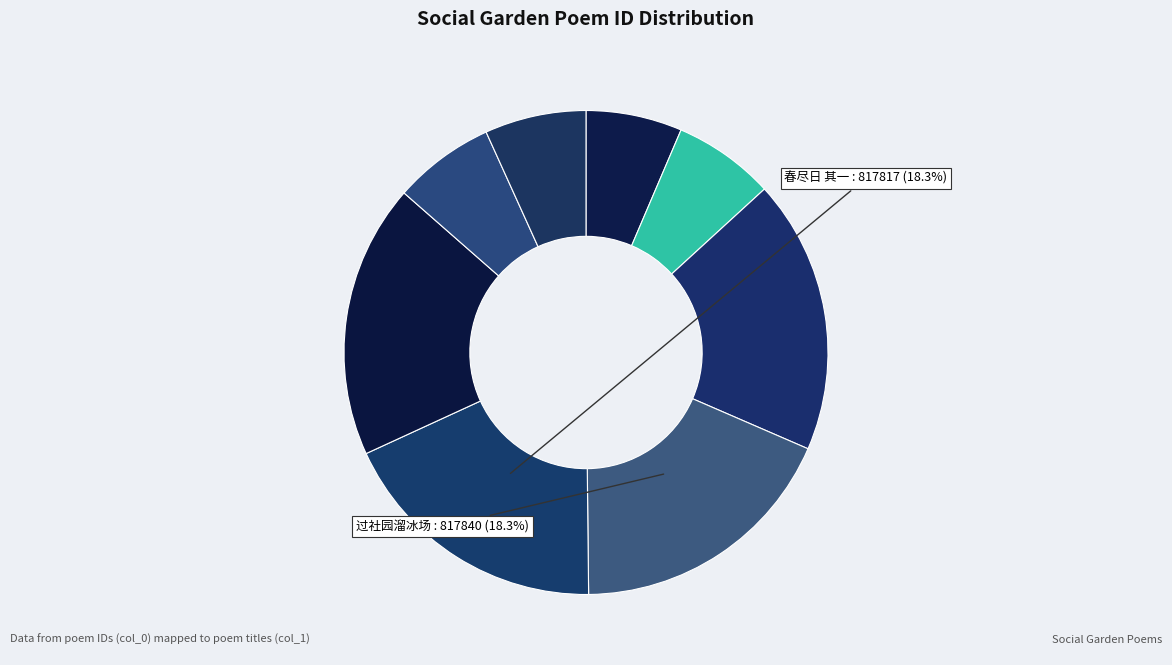

Count the number of slices in the pie.

8